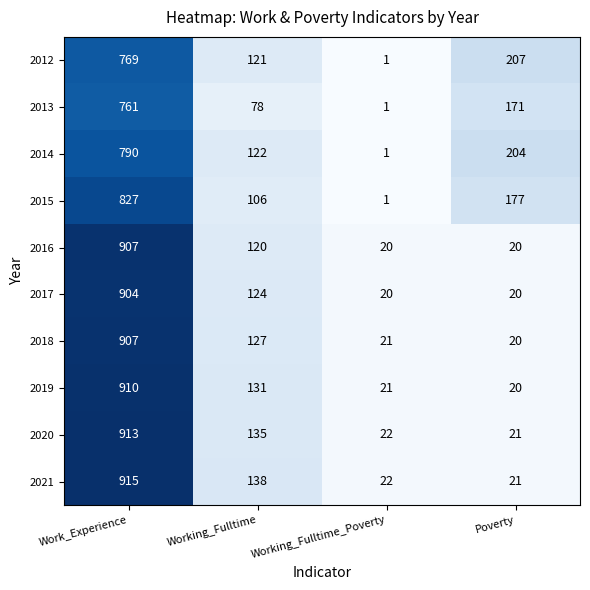

Rank the categories by 2012 value from highest to lowest.

Work_Experience, Poverty, Working_Fulltime, Working_Fulltime_Poverty